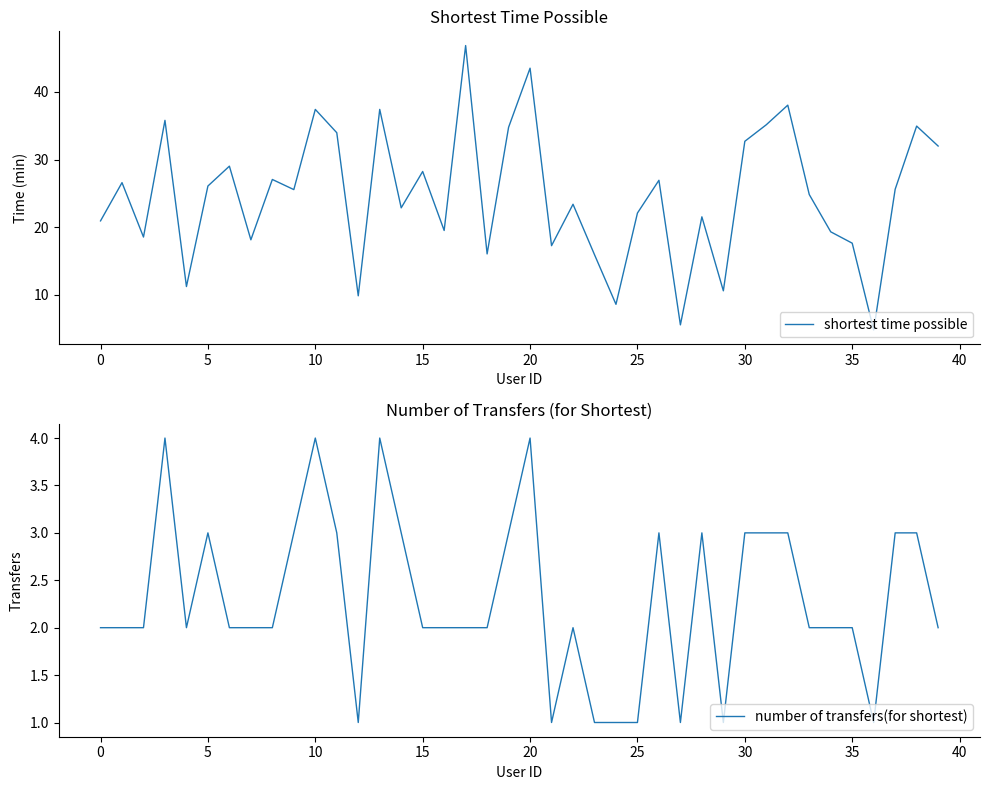

Reading right to left, extract all data points from this chart.

shortest time possible: 32.0	35.0	25.6	4.8	17.6	19.3	24.8	38.0	35.1	32.7	10.6	21.5	5.5	26.9	22.1	8.6	15.9	23.4	17.2	43.5	34.8	16.0	46.9	19.5	28.2	22.9	37.4	9.8	34.0	37.4	25.6	27.1	18.1	29.0	26.1	11.2	35.8	18.5	26.6	20.9
number of transfers(for shortest): 2.0	3.0	3.0	1.0	2.0	2.0	2.0	3.0	3.0	3.0	1.0	3.0	1.0	3.0	1.0	1.0	1.0	2.0	1.0	4.0	3.0	2.0	2.0	2.0	2.0	3.0	4.0	1.0	3.0	4.0	3.0	2.0	2.0	2.0	3.0	2.0	4.0	2.0	2.0	2.0